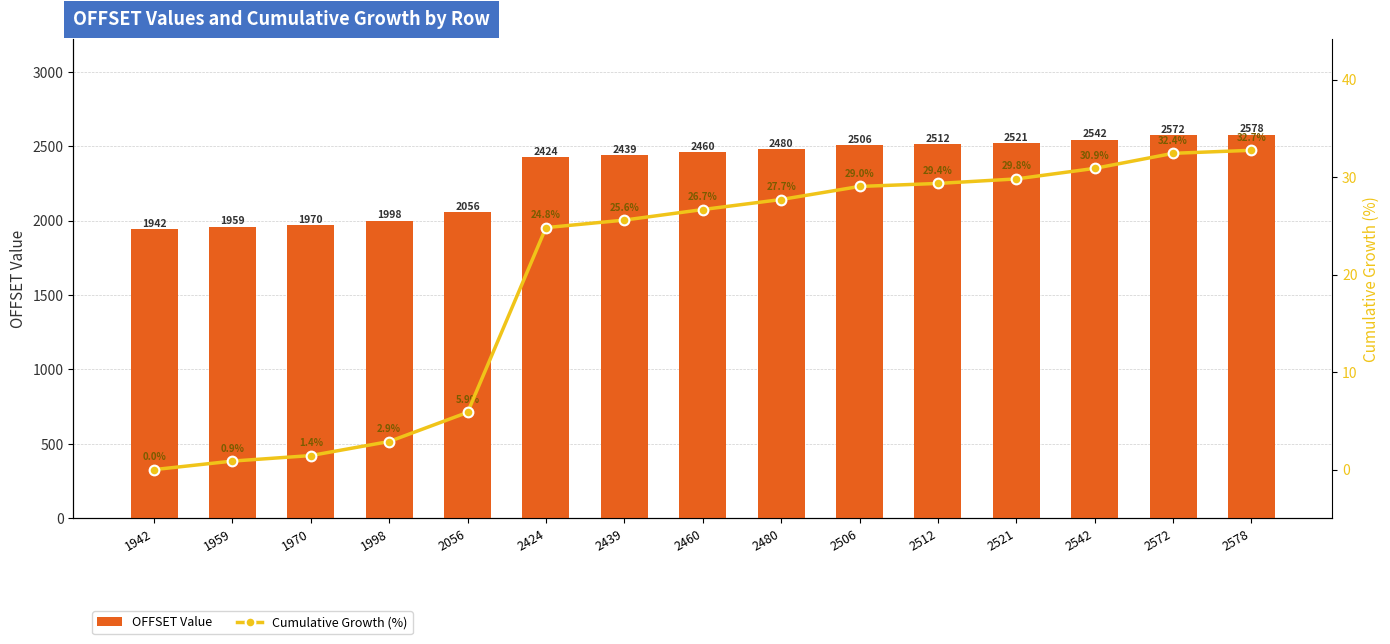

At which label is OFFSET Value closest to 2260?

2424